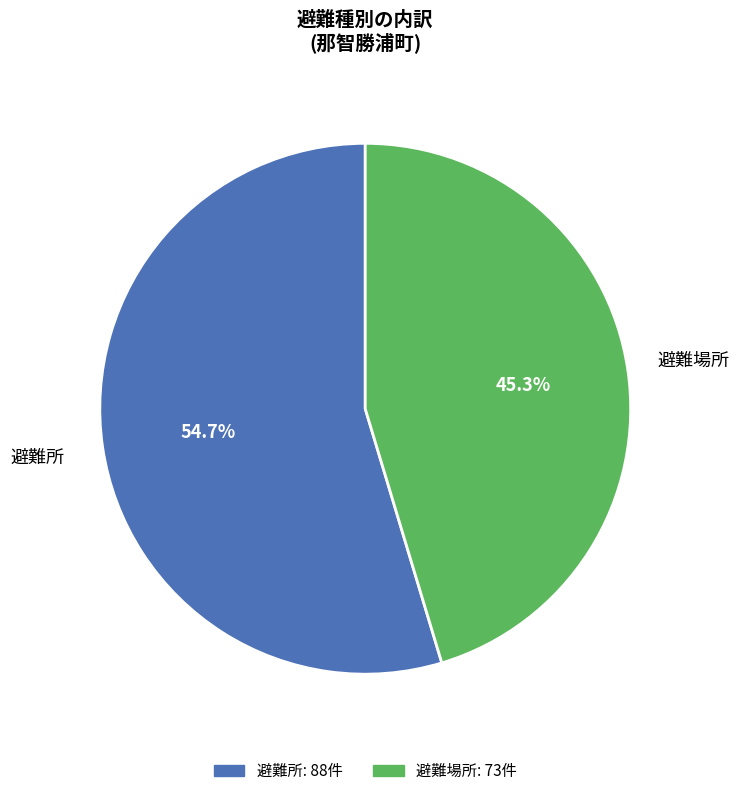

Count the number of slices in the pie.

2